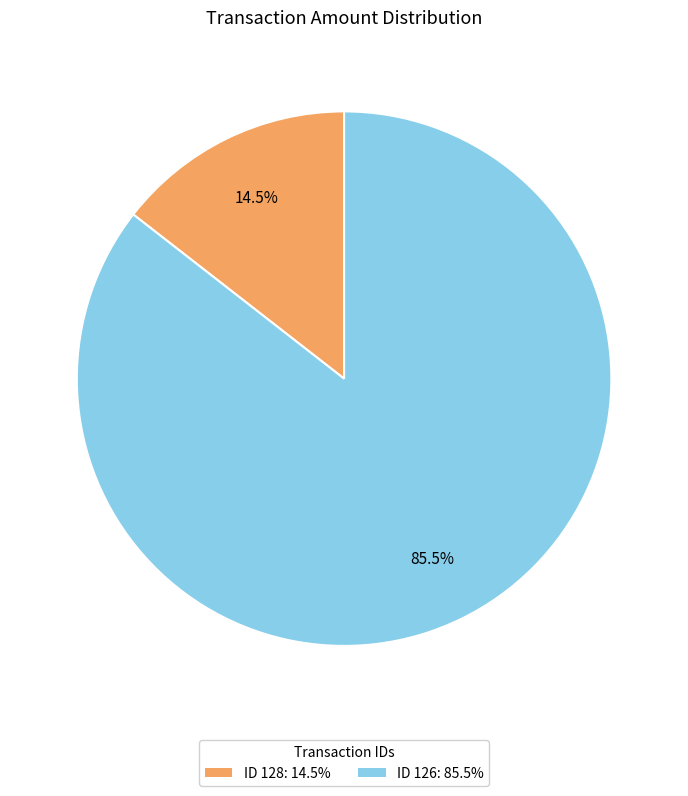

Does any single category account for the majority?

Yes